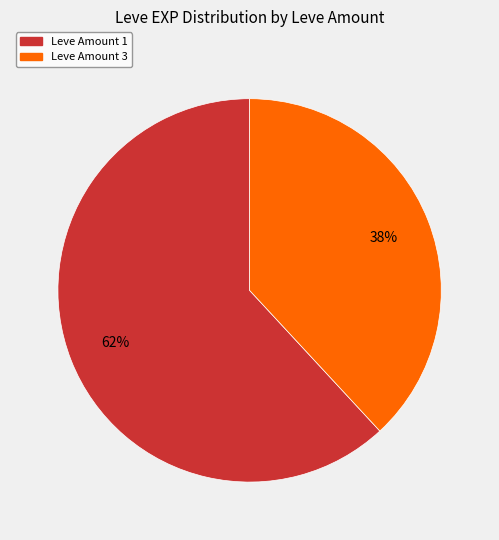

Is there a majority slice in this chart?

Yes